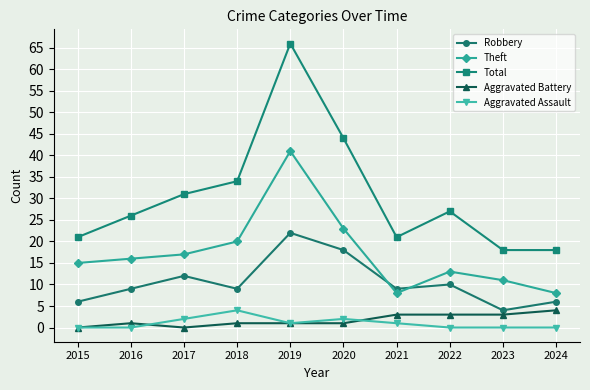

True or false: Total and Aggravated Assault intersect in this chart.

False